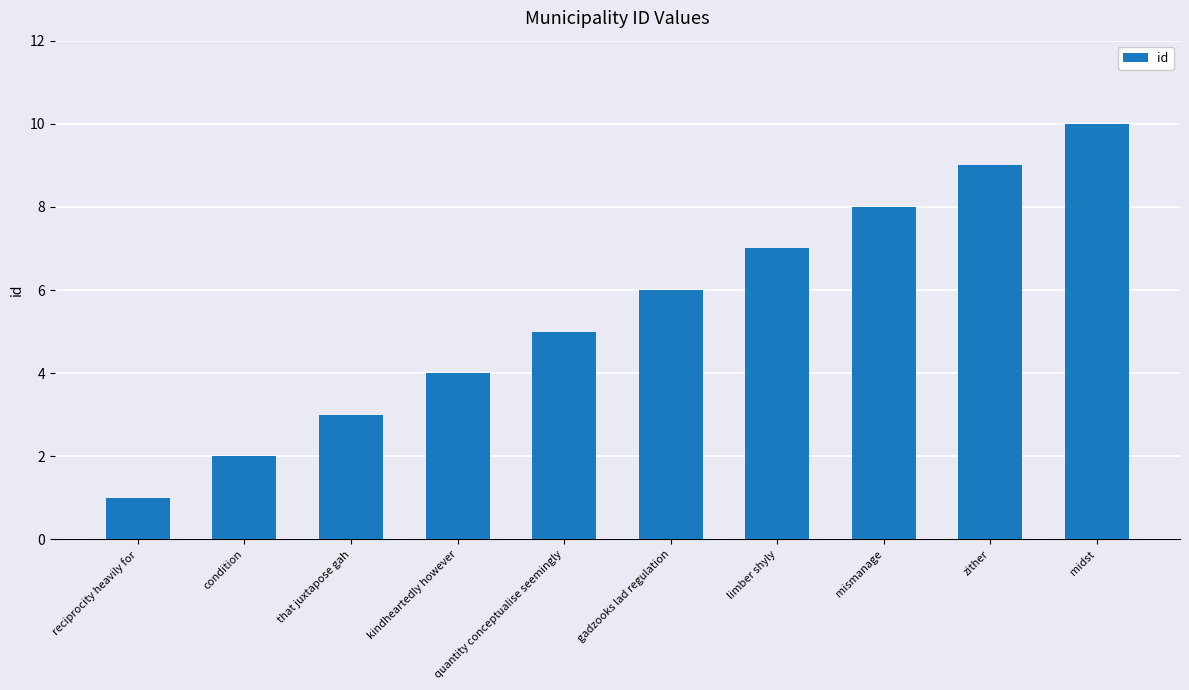

What is the difference between the values at limber shyly and quantity conceptualise seemingly?

2